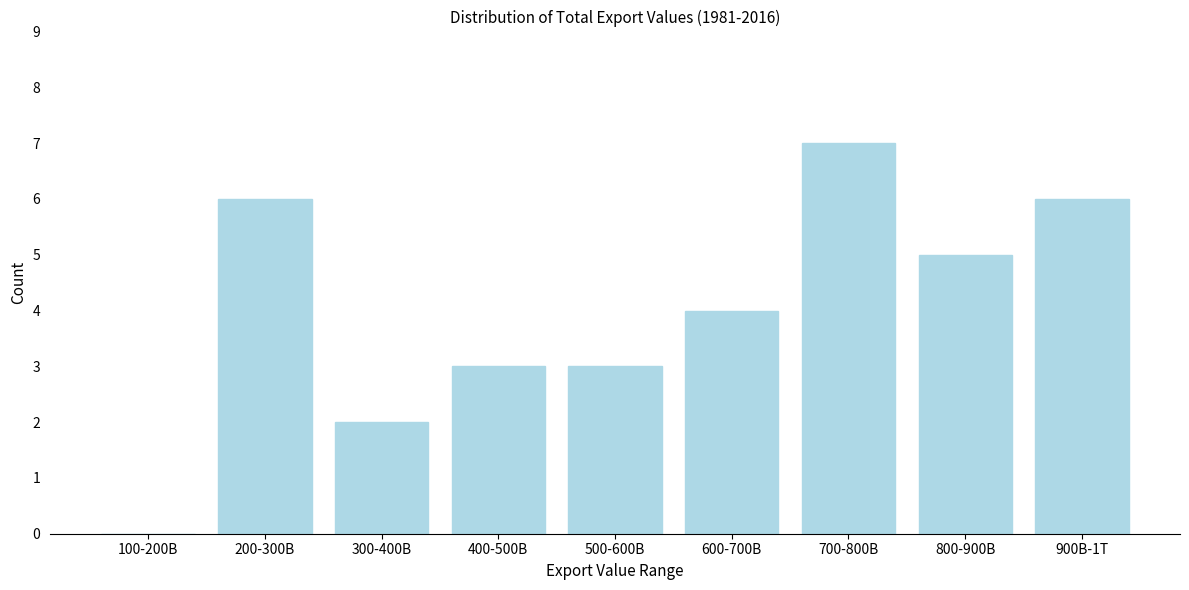

Reading left to right, extract all data points from this chart.

100-200B=0	200-300B=6	300-400B=2	400-500B=3	500-600B=3	600-700B=4	700-800B=7	800-900B=5	900B-1T=6